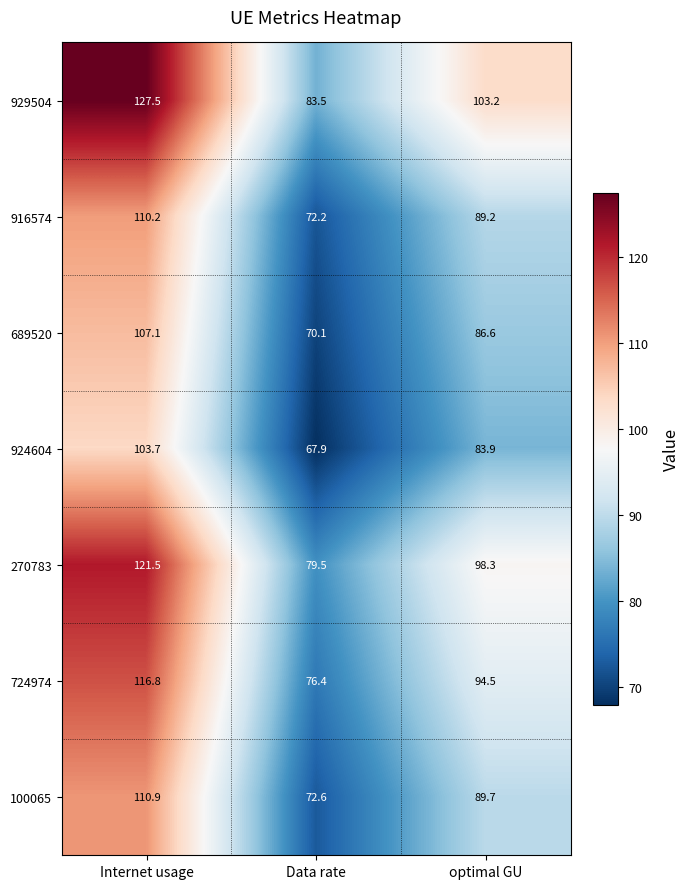

What is the spread (max minus min) of values at optimal GU?

19.3